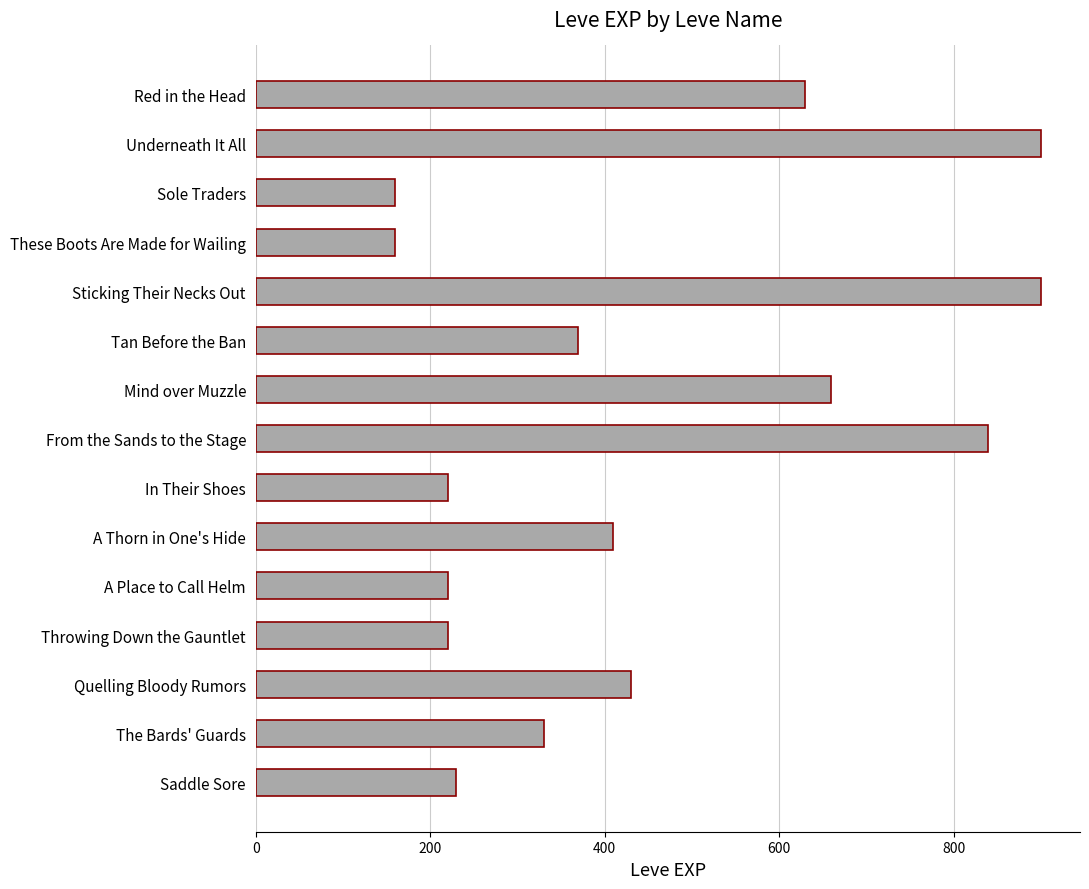

How many data points does each series have?

15